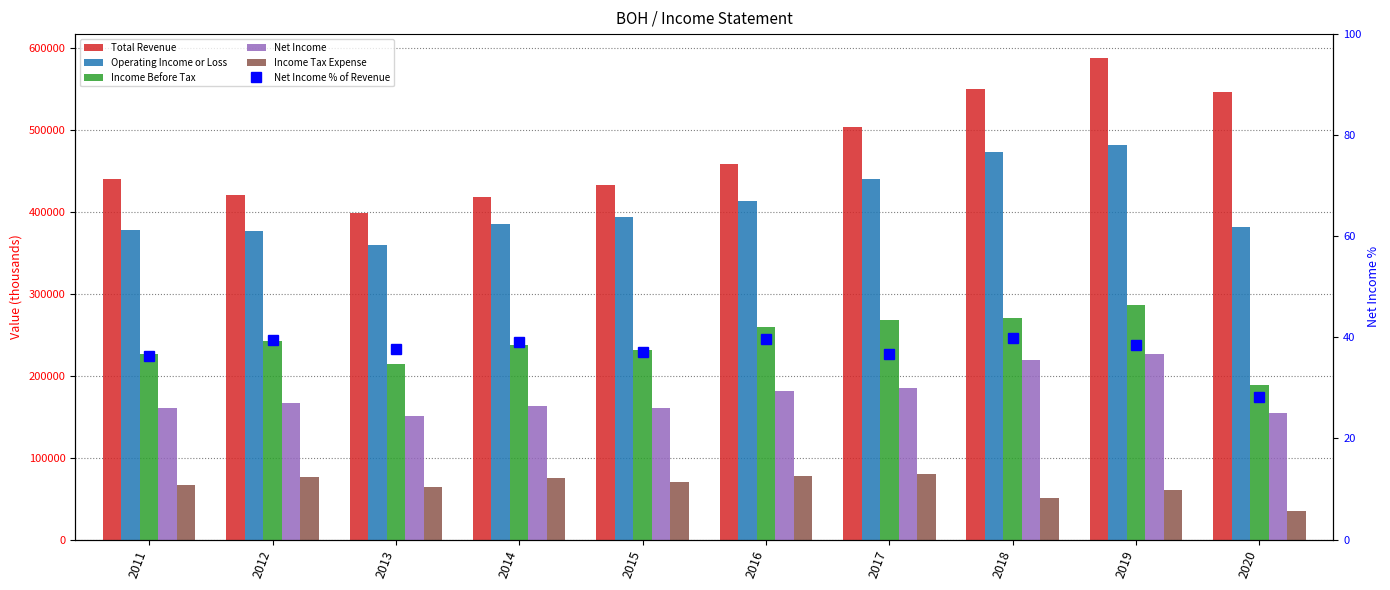

What is the value of the Net Income bar at the 1st from the left?

160000.0